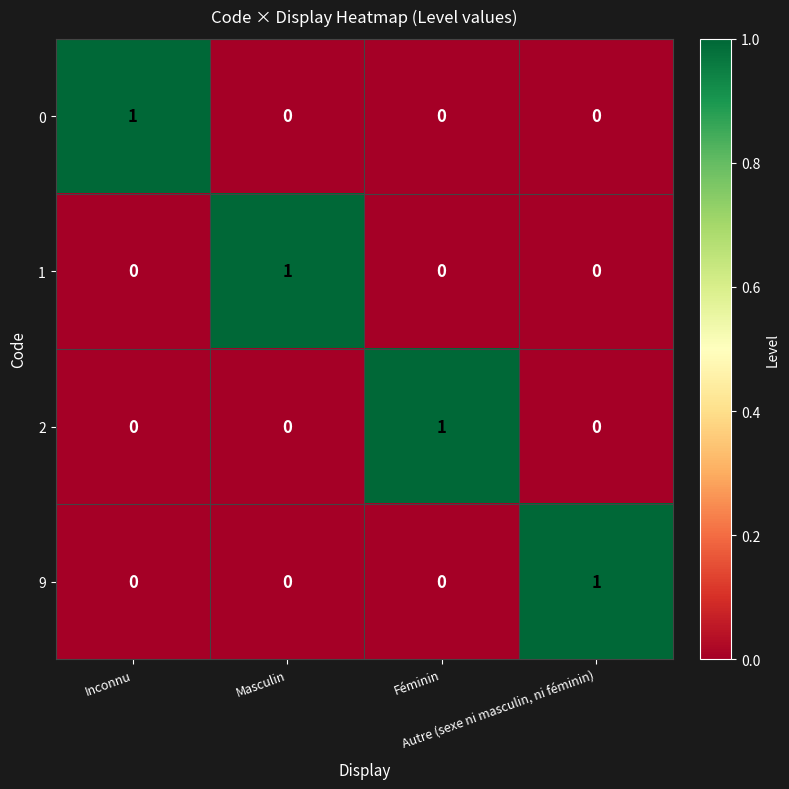

At how many categories does at least one series exceed 0?

4